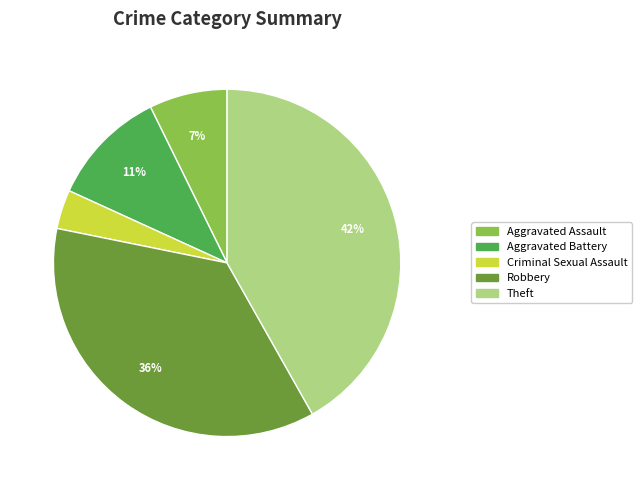

Which has a higher value, Aggravated Battery or Theft?

Theft